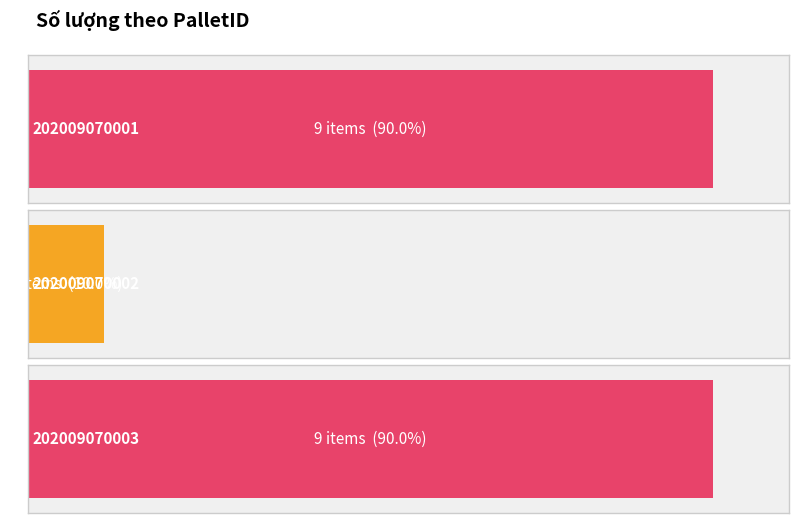

Approximately how many times larger is the value at 202009070001 compared to 202009070003?

1.0